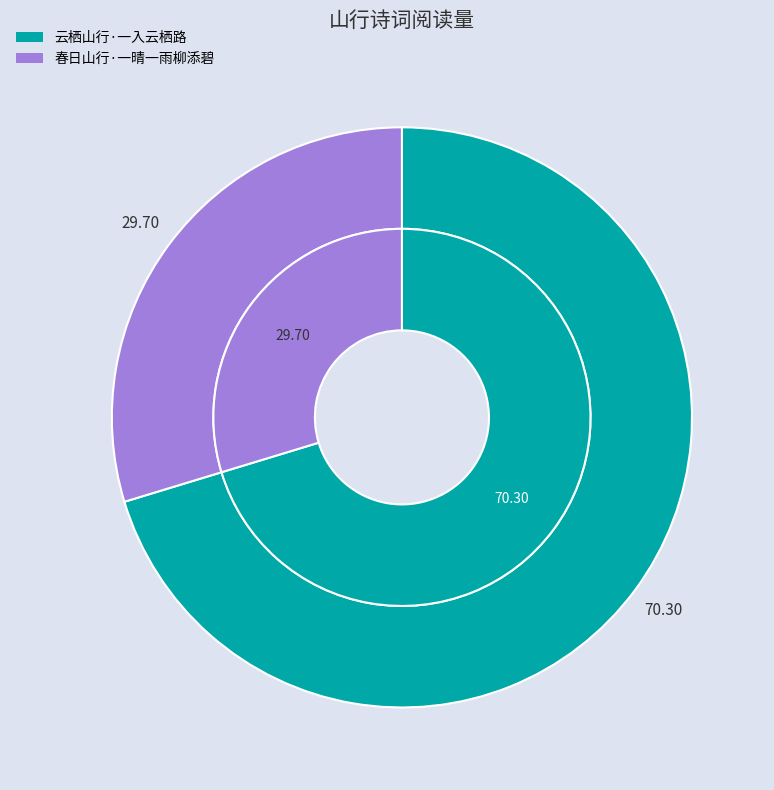

Do 云栖山行·一入云栖路 and 春日山行·一晴一雨柳添碧 together represent more than half of the pie?

Yes